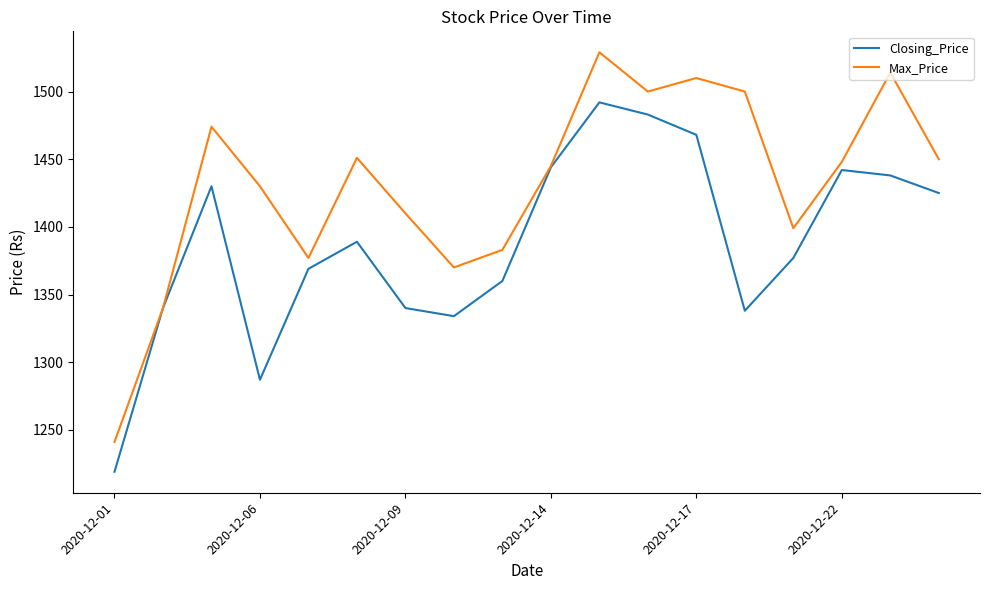

Which series has the largest total across all categories?

Max_Price